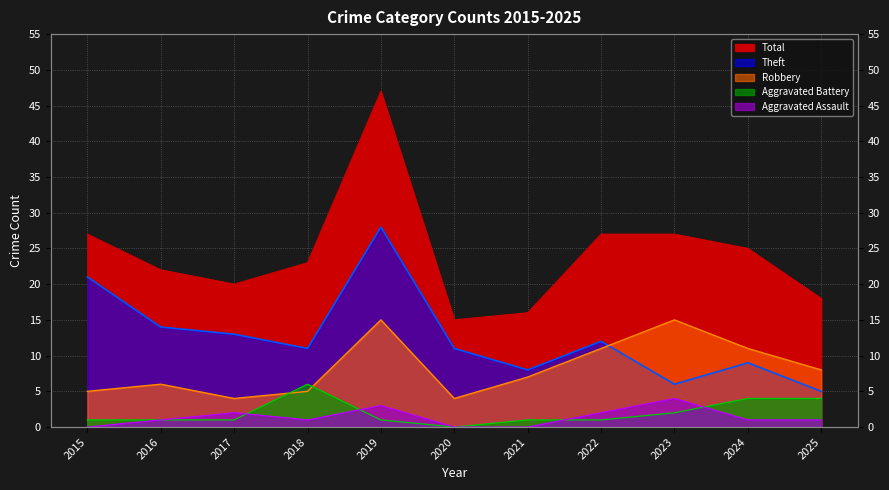

What is the difference between the maximum and minimum values in the Total series?

32